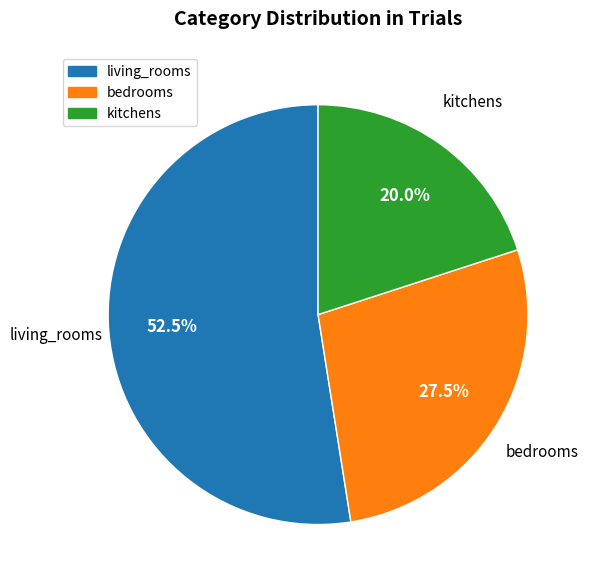

What percentage is the kitchens slice, to the nearest percent?

20%